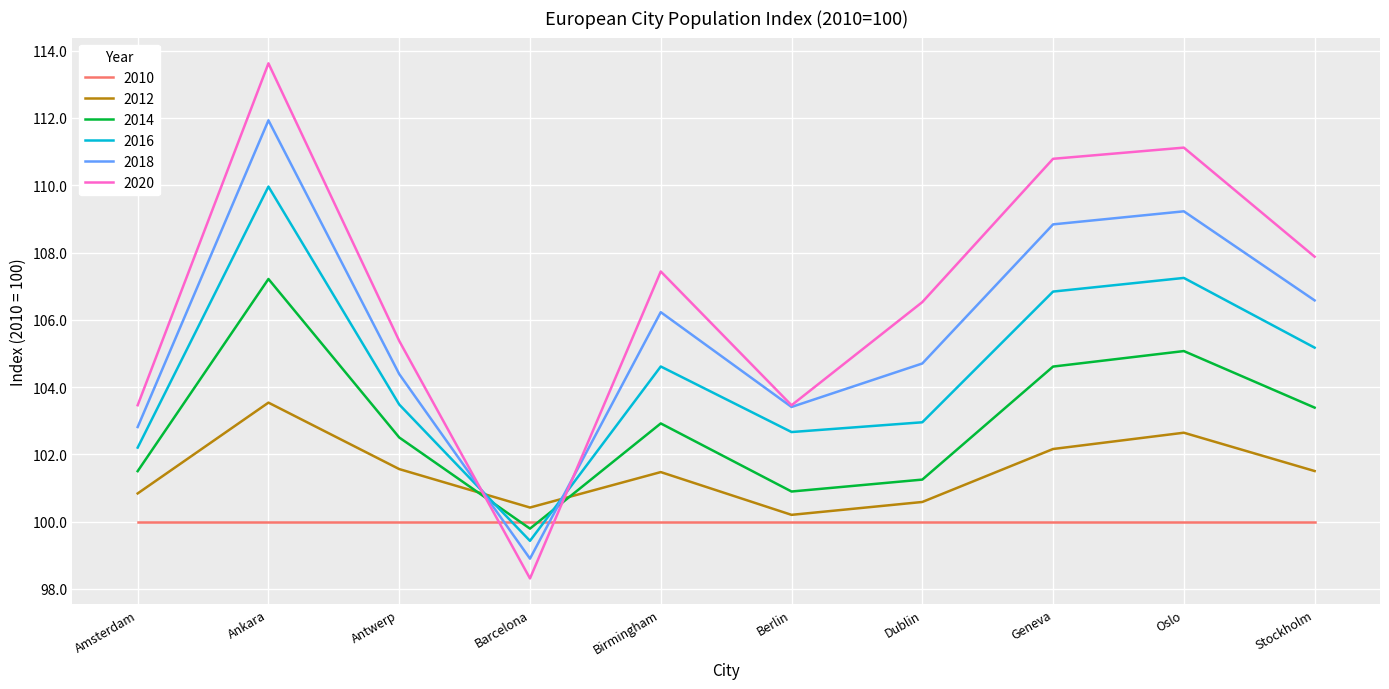

Where is the first local maximum for 2012?

Ankara